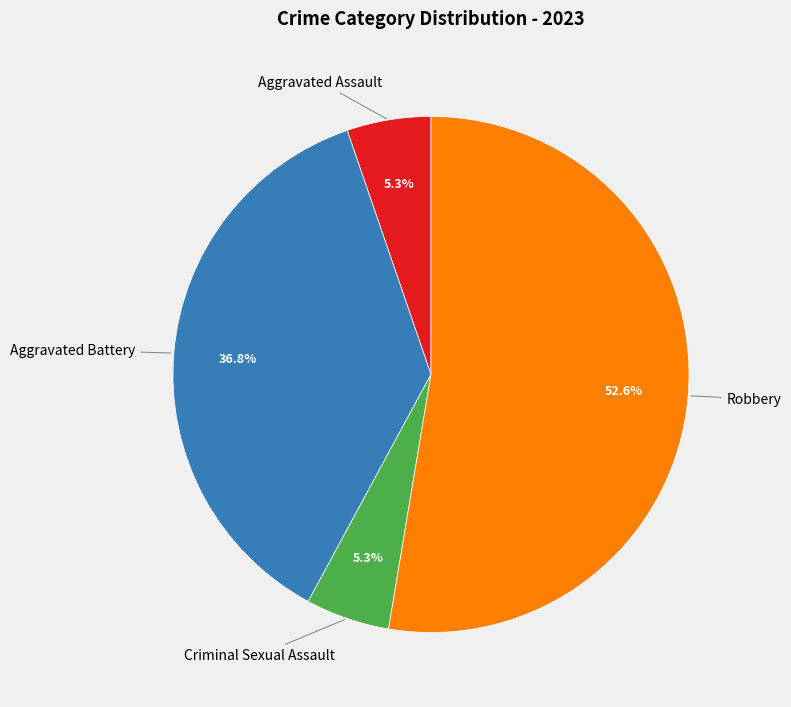

What is the largest slice in the pie chart?

Robbery